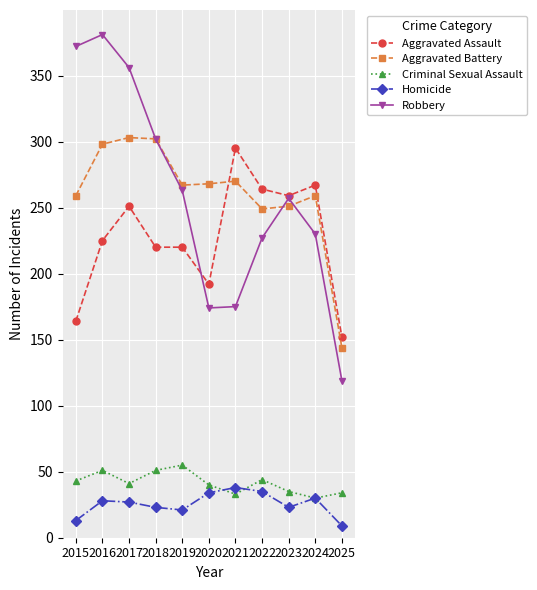

What is the smallest value displayed?

9